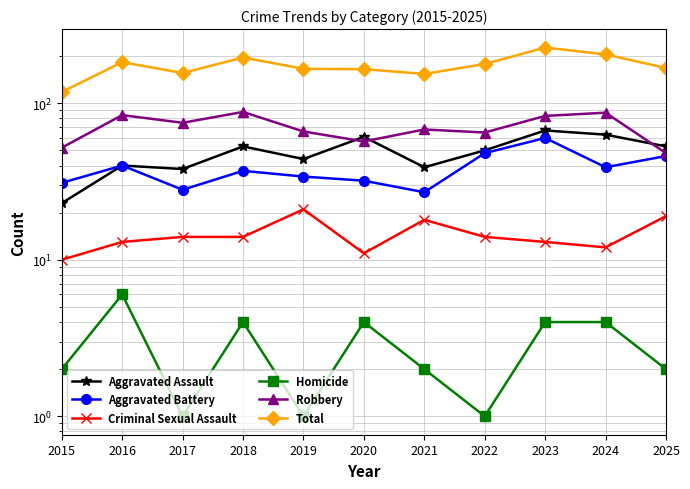

At which label does Aggravated Battery reach its peak?

2023